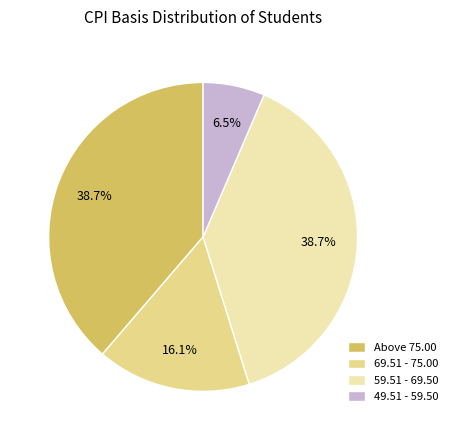

To the nearest percent, what portion does Above 75.00 represent?

39%